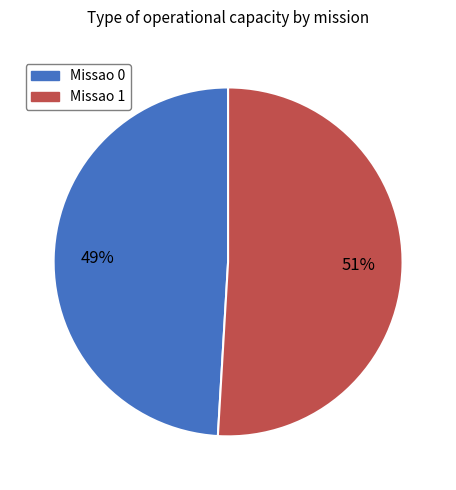

Which category has the biggest portion of the pie?

Missao 1